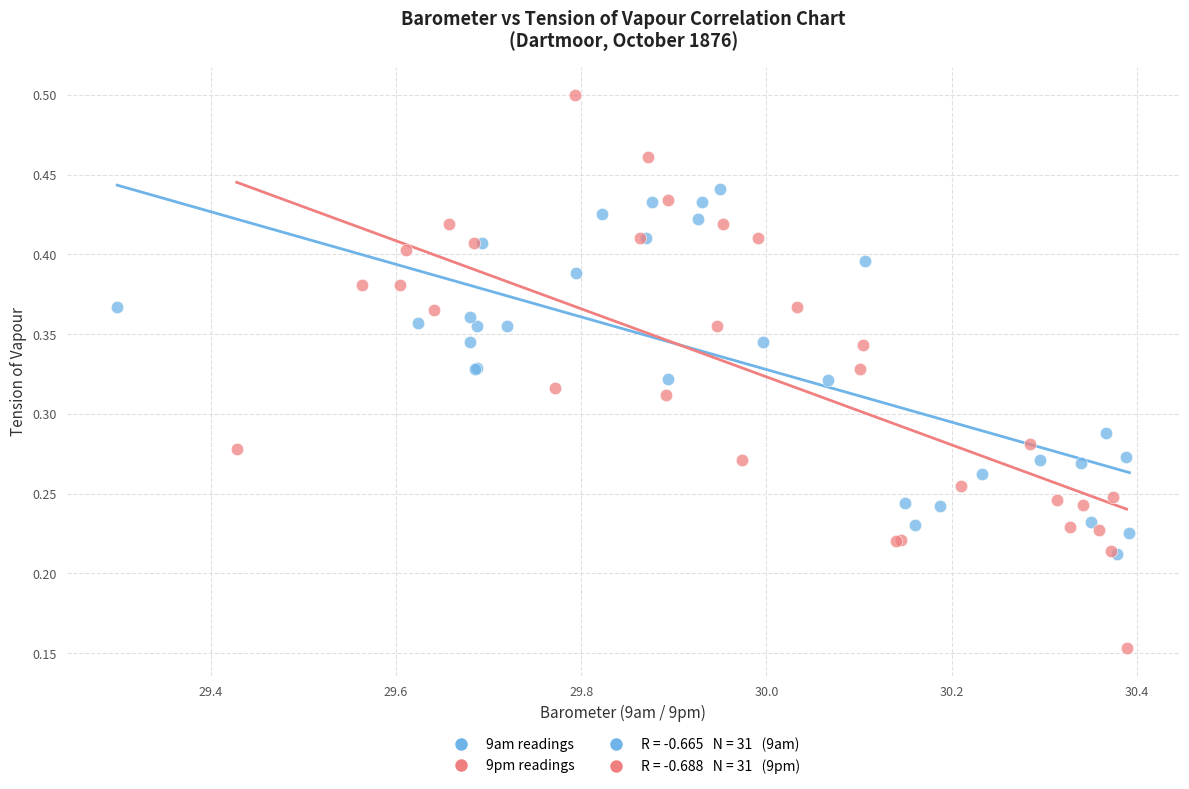

Which series reaches the maximum Y coordinate?

9pm readings